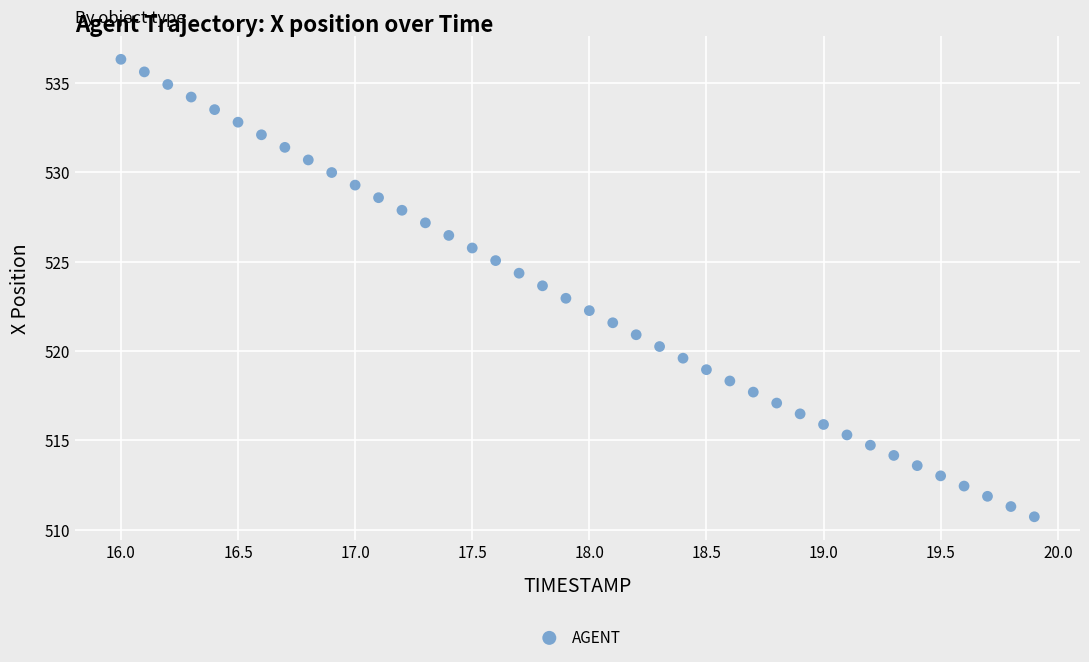

What is the range of X values (max minus min)?

3.9